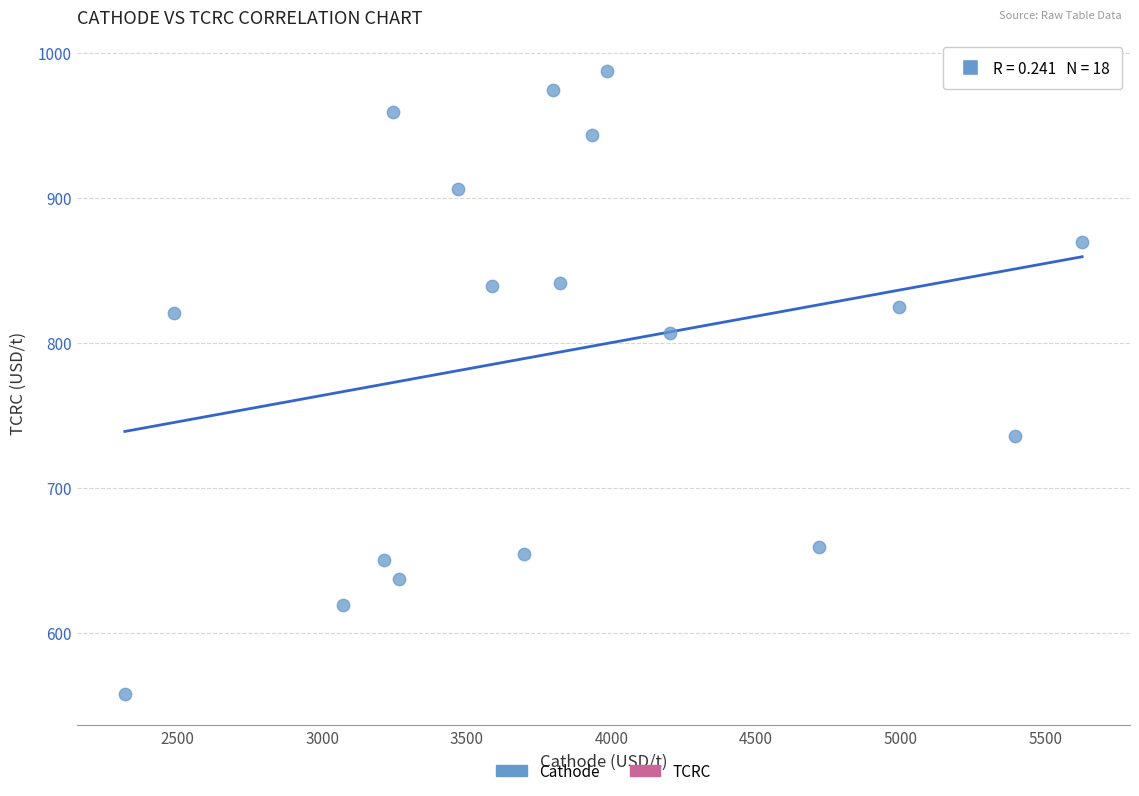

What is the range of X values (max minus min)?

3309.9